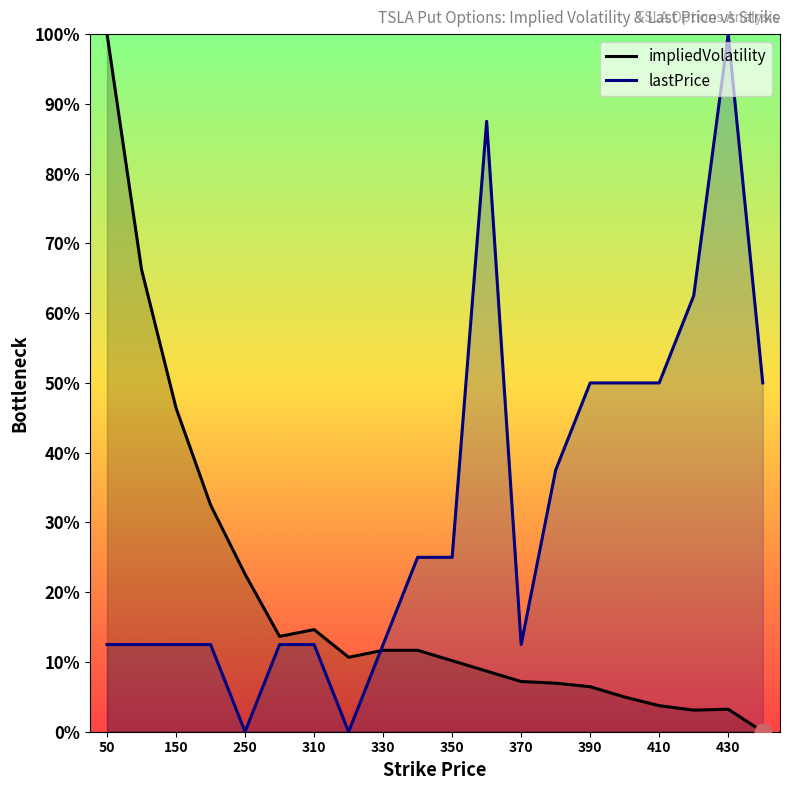

How many interior local valleys does the lastPrice series have?

3